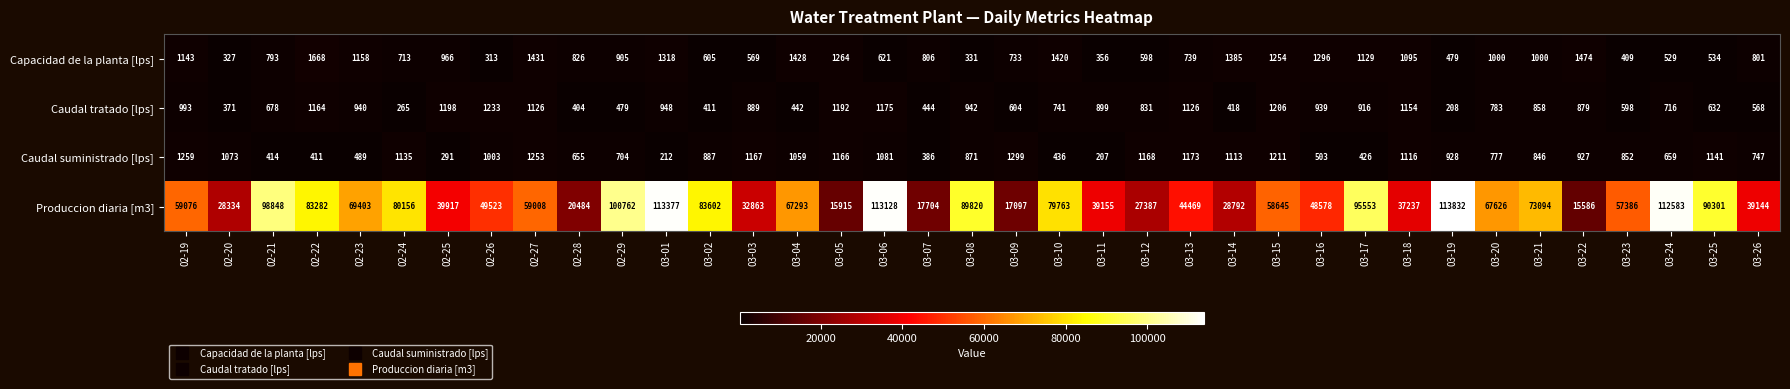

At how many categories does at least one series exceed 98049?

6